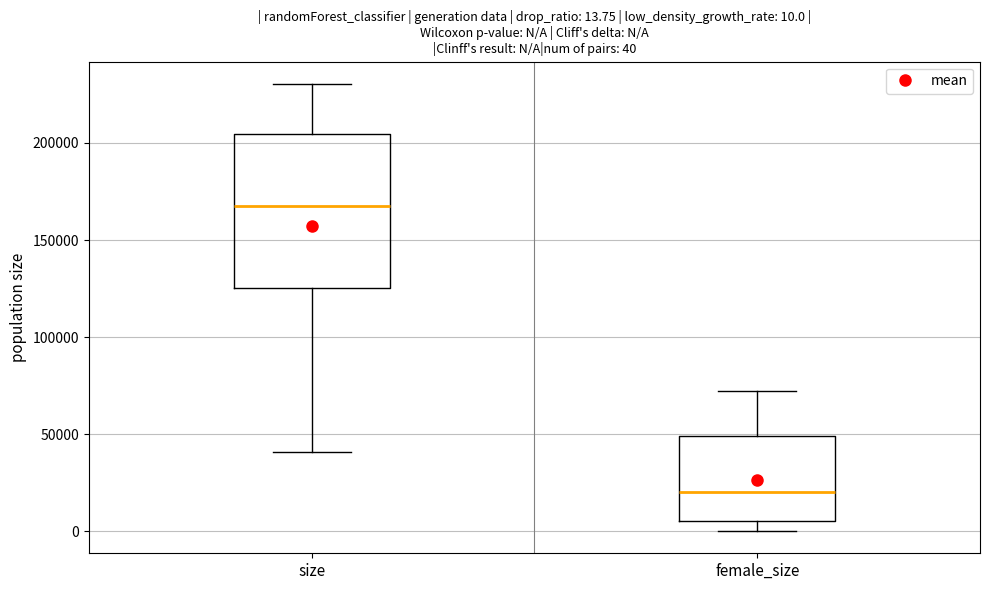

Which box has the lowest median line?

female_size